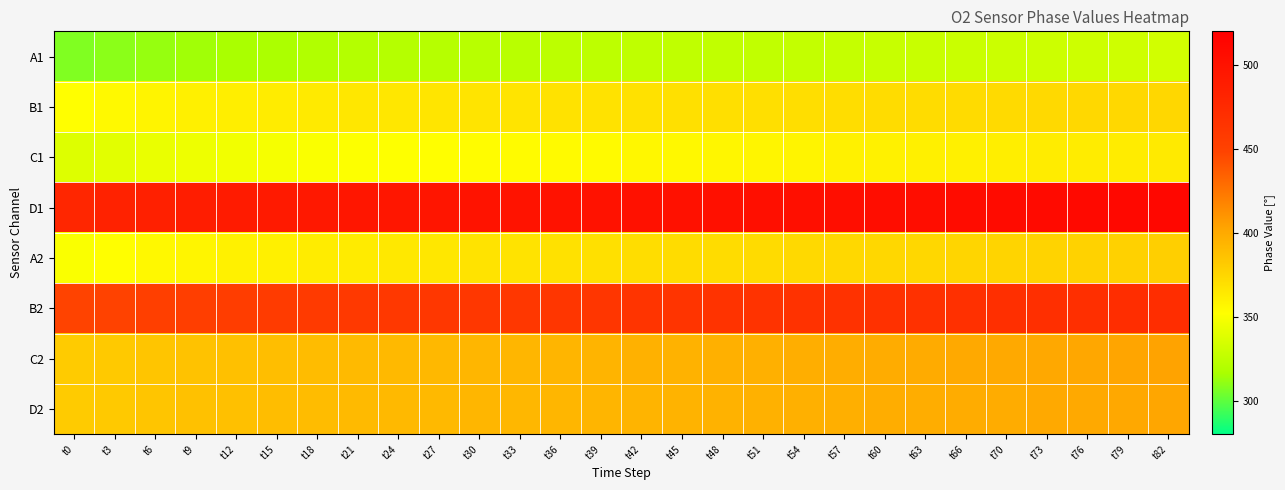

Reading right to left, what are all the values shown in this chart?

A1: t82=332.9	t79=332.0	t76=331.1	t73=330.7	t70=330.3	t66=329.4	t63=329.0	t60=328.6	t57=327.7	t54=327.2	t51=326.4	t48=326.4	t45=325.5	t42=325.1	t39=324.2	t36=323.8	t33=322.9	t30=322.5	t27=321.7	t24=320.8	t21=320.4	t18=319.1	t15=317.4	t12=316.1	t9=314.4	t6=312.3	t3=309.8	t0=307.6
B1: t82=374.6	t79=374.1	t76=373.7	t73=373.2	t70=372.8	t66=372.3	t63=371.9	t60=371.4	t57=370.5	t54=370.1	t51=369.6	t48=369.6	t45=369.2	t42=368.7	t39=367.8	t36=368.3	t33=366.9	t30=366.9	t27=366.5	t24=365.6	t21=365.6	t18=363.8	t15=362.4	t12=361.5	t9=360.2	t6=357.9	t3=355.3	t0=352.6
C1: t82=363.8	t79=362.9	t76=362.9	t73=362.4	t70=361.5	t66=360.6	t63=360.2	t60=359.3	t57=359.3	t54=357.9	t51=357.5	t48=357.1	t45=355.7	t42=356.2	t39=354.8	t36=354.8	t33=354.4	t30=353.5	t27=352.6	t24=351.7	t21=351.3	t18=349.9	t15=348.6	t12=346.9	t9=345.1	t6=343.3	t3=340.3	t0=337.7
D1: t82=511.6	t79=510.5	t76=510.0	t73=508.9	t70=507.4	t66=506.8	t63=505.8	t60=505.3	t57=504.2	t54=503.2	t51=503.2	t48=502.6	t45=501.6	t42=501.1	t39=500.0	t36=500.0	t33=499.0	t30=499.0	t27=497.4	t24=496.4	t21=495.9	t18=493.8	t15=492.3	t12=490.2	t9=488.1	t6=485.6	t3=483.0	t0=479.4
A2: t82=378.7	t79=377.8	t76=377.3	t73=376.9	t70=376.4	t66=375.5	t63=374.6	t60=374.6	t57=373.7	t54=373.2	t51=372.3	t48=371.9	t45=371.4	t42=370.5	t39=369.2	t36=368.7	t33=367.4	t30=367.4	t27=365.6	t24=364.7	t21=363.3	t18=362.4	t15=360.6	t12=359.3	t9=357.5	t6=355.7	t3=352.6	t0=349.9
B2: t82=471.8	t79=471.3	t76=470.3	t73=469.8	t70=469.3	t66=468.8	t63=467.8	t60=467.3	t57=466.8	t54=466.3	t51=465.8	t48=465.3	t45=464.3	t42=463.8	t39=462.8	t36=462.3	t33=461.8	t30=461.3	t27=460.8	t24=459.8	t21=458.8	t18=457.8	t15=456.3	t12=454.8	t9=454.3	t6=452.3	t3=449.4	t0=447.9
C2: t82=403.2	t79=402.3	t76=401.3	t73=400.9	t70=400.4	t66=400.4	t63=399.5	t60=399.0	t57=398.1	t54=397.6	t51=396.7	t48=396.7	t45=395.3	t42=395.7	t39=394.4	t36=393.9	t33=393.4	t30=392.9	t27=392.0	t24=391.1	t21=390.6	t18=389.2	t15=388.3	t12=386.9	t9=386.0	t6=384.6	t3=382.4	t0=381.0
D2: t82=401.8	t79=400.9	t76=400.4	t73=400.4	t70=399.0	t66=399.0	t63=398.1	t60=398.1	t57=397.1	t54=396.7	t51=396.2	t48=395.3	t45=394.8	t42=394.4	t39=393.9	t36=393.4	t33=392.5	t30=392.9	t27=391.6	t24=391.1	t21=390.6	t18=389.2	t15=388.8	t12=386.9	t9=386.5	t6=384.2	t3=382.4	t0=381.0